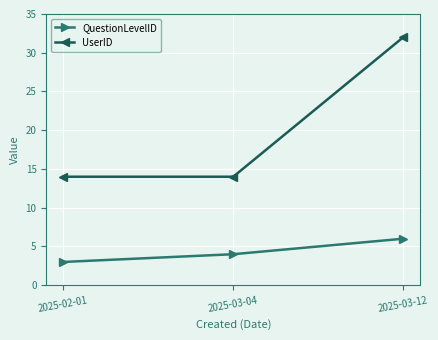

List the series in order of their overall mean, highest first.

UserID, QuestionLevelID